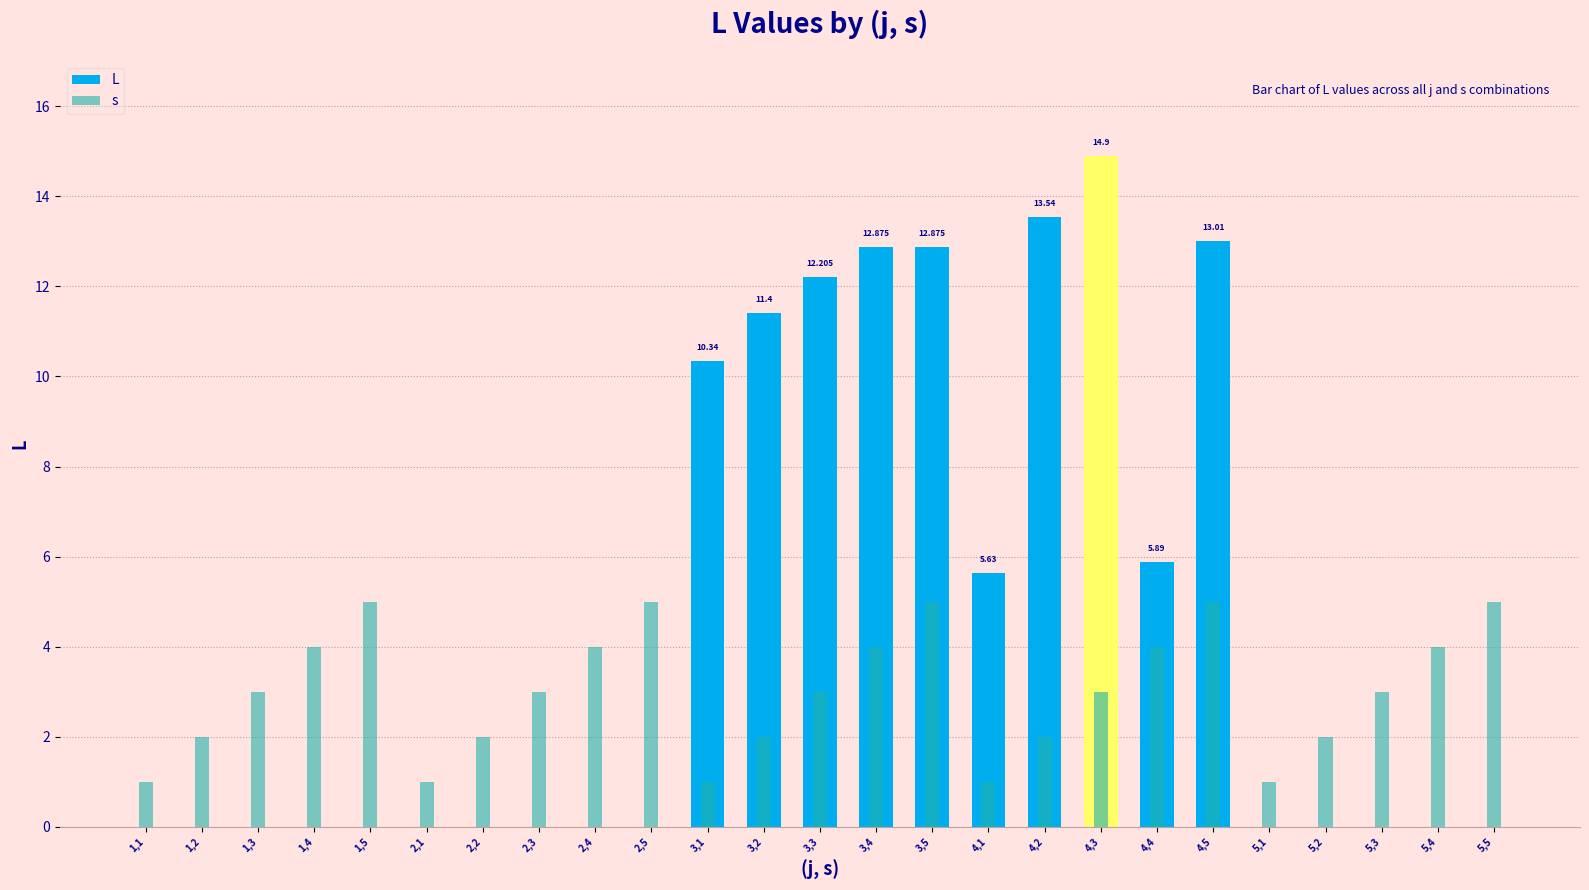

Count the number of categories in the chart.

25